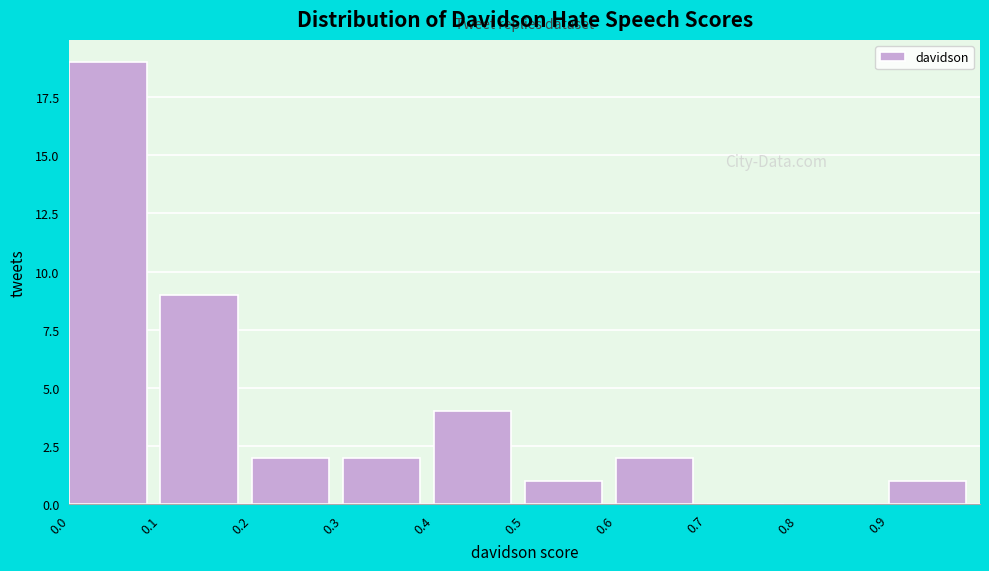

Reading left to right, list every bar in this chart as the range it spans on the x-axis followed by its height. The values are not printed on the chart, so give them approximately, as read against the axis.

0.0 to 0.1: 19
0.1 to 0.2: 9
0.2 to 0.3: 2
0.3 to 0.4: 2
0.4 to 0.5: 4
0.5 to 0.6: 1
0.6 to 0.7: 2
0.7 to 0.8: 0
0.8 to 0.9: 0
0.9 to 1.0: 1